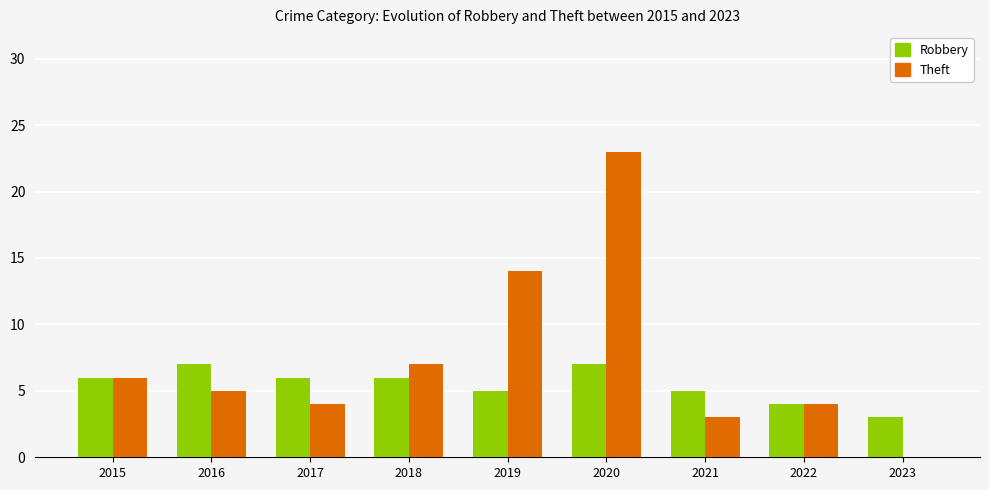

At which label is Theft closest to 11?

2019